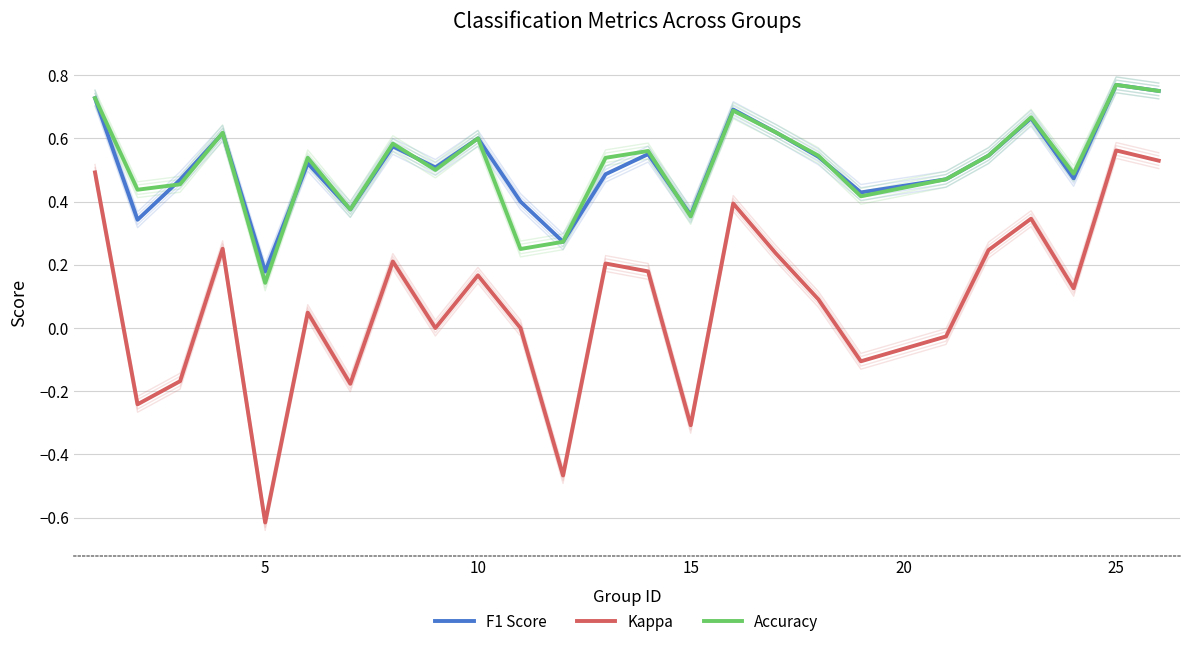

Between 10 and 15, which series saw the biggest shift?

Kappa